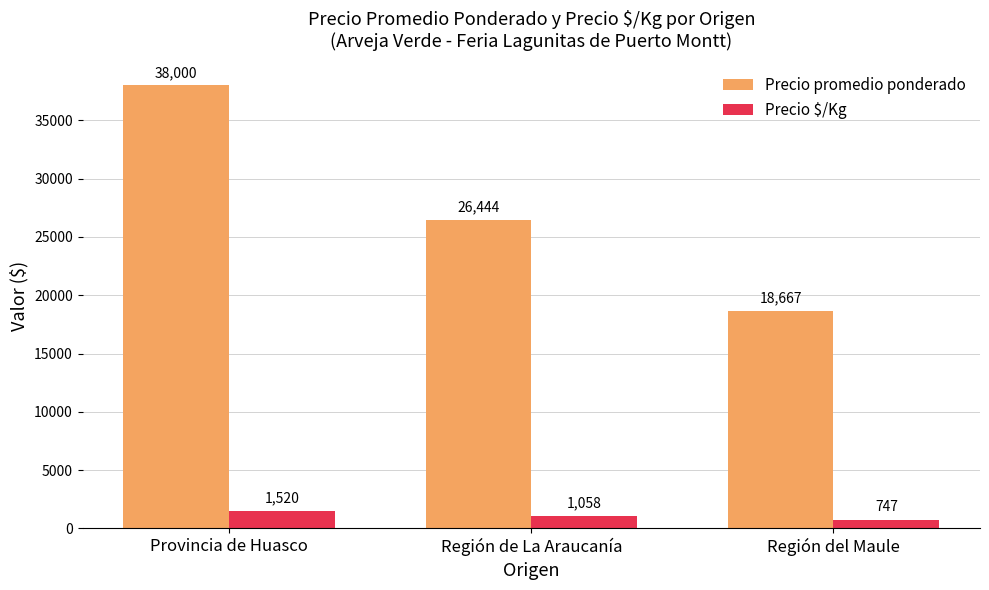

What is the difference between the maximum and minimum values in the Precio $/Kg series?

773